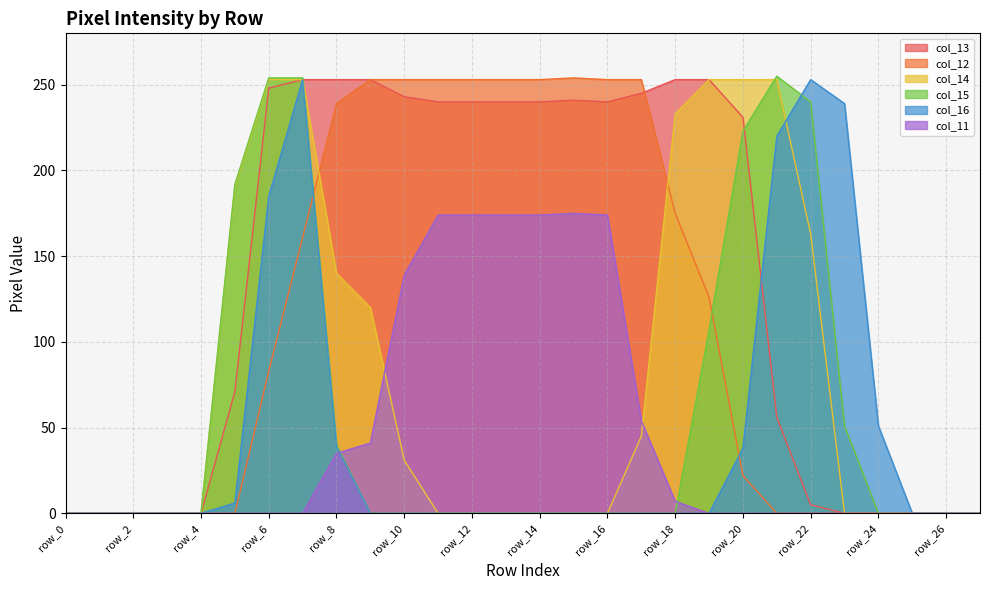

Which series changed the most between row_2 and row_11?

col_12